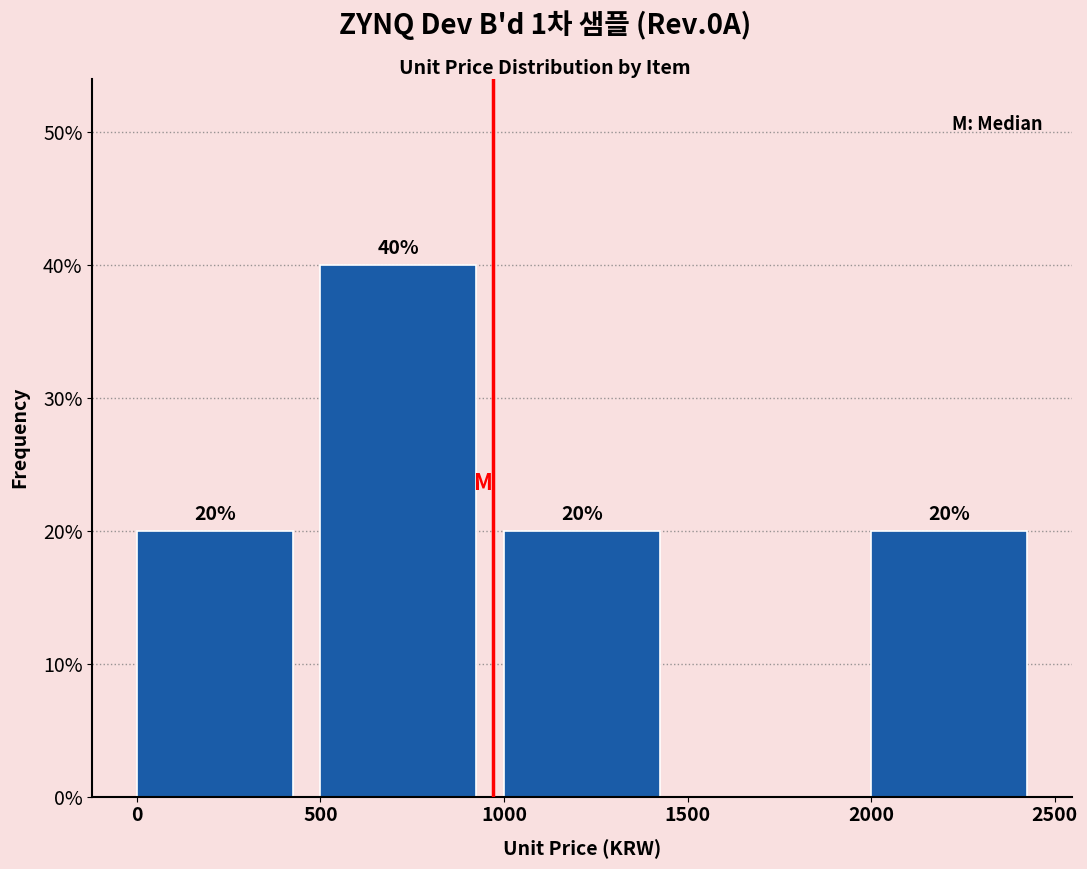

Which range on the x-axis has the tallest bar?

500 to 1000